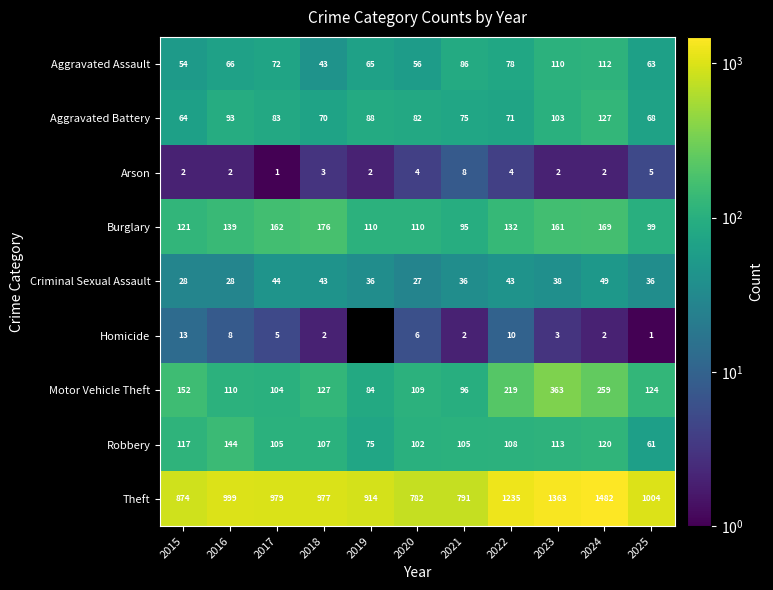

Which series changed the most between 2023 and 2024?

Theft